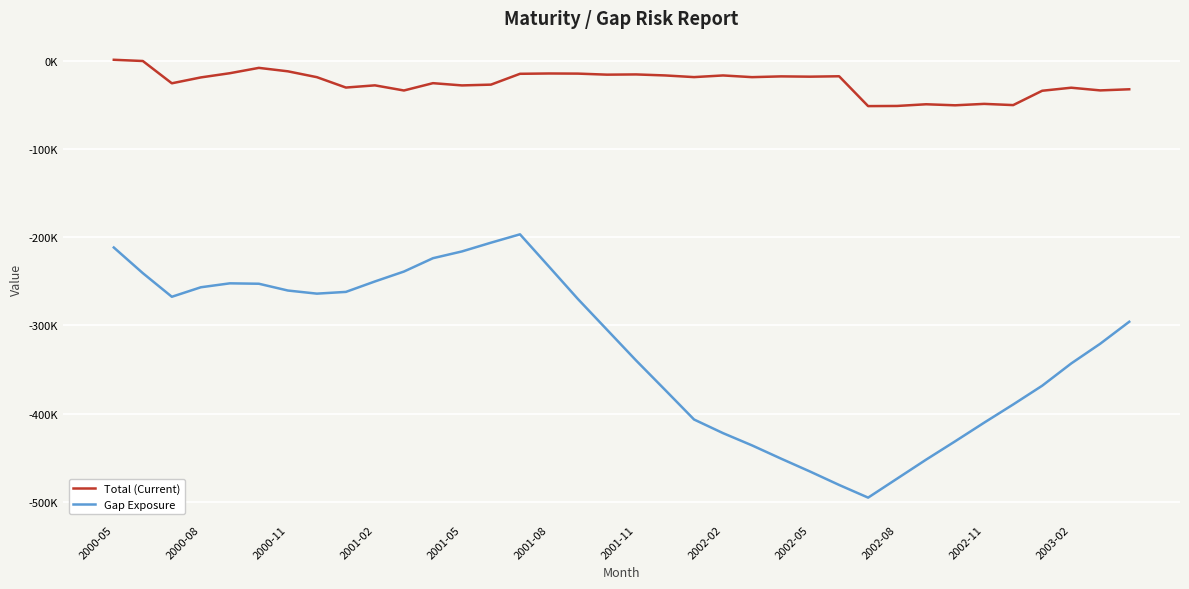

What is the difference between the maximum and second lowest values in the Total (Current) series?

52371.9